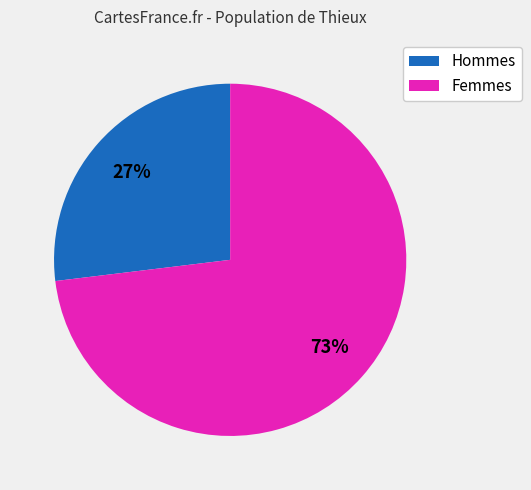

Which has a higher value, Femmes or Hommes?

Femmes